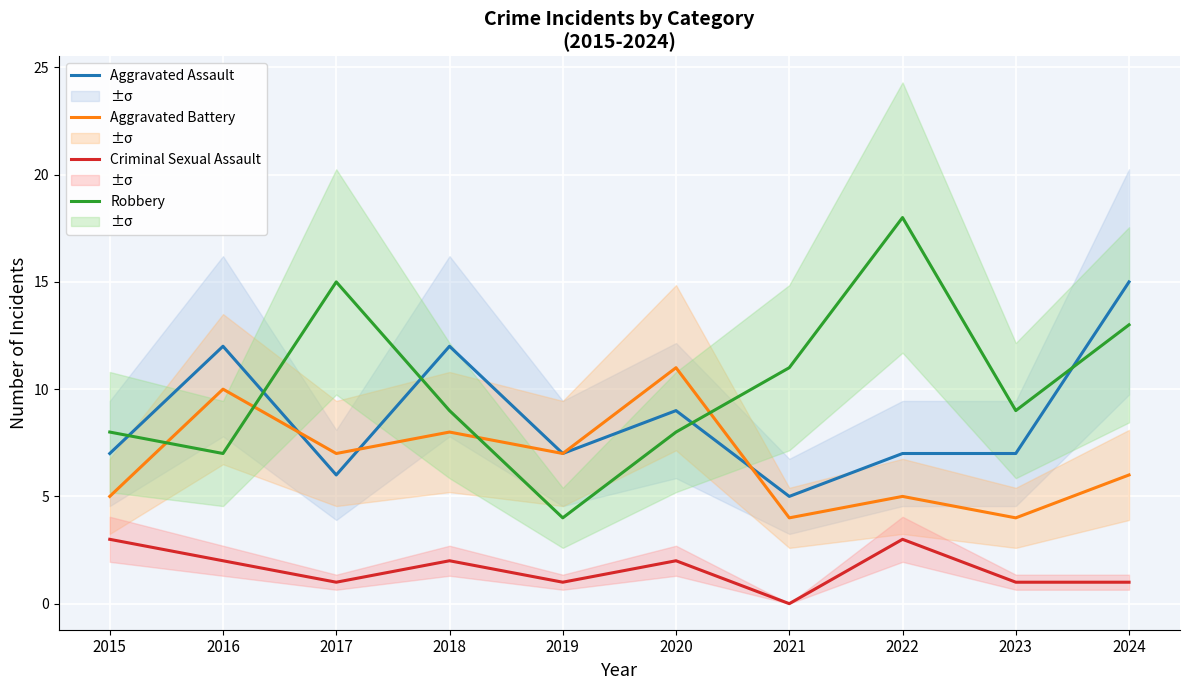

Rank the series at 2015 from lowest to highest value.

Criminal Sexual Assault, Aggravated Battery, Aggravated Assault, Robbery